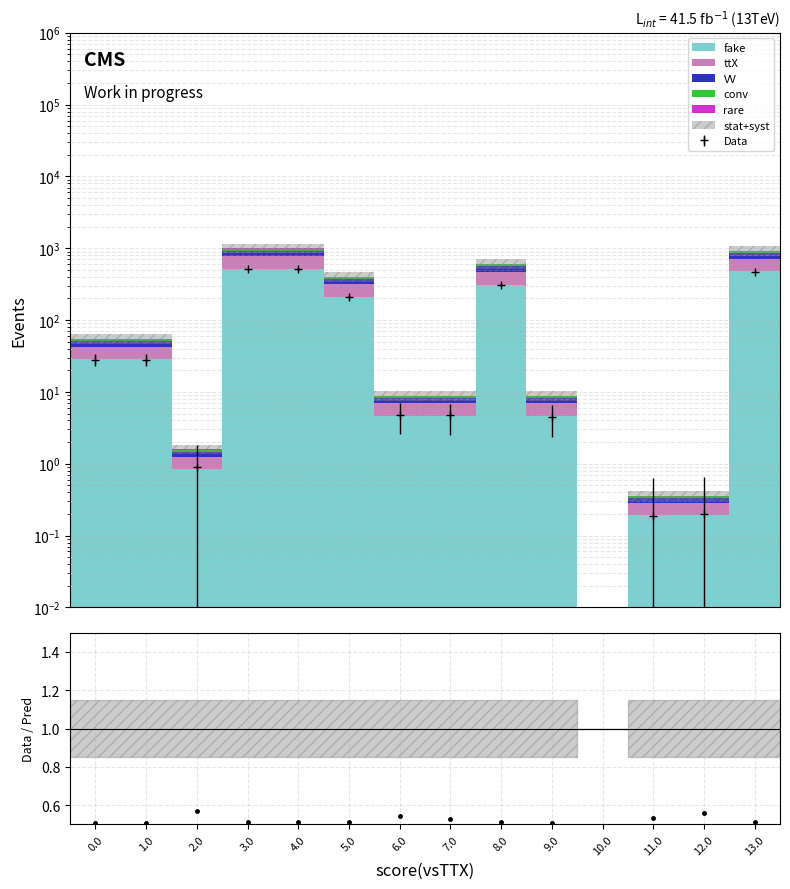

What is the change in value from 2.0 to 4.0?

-0.1